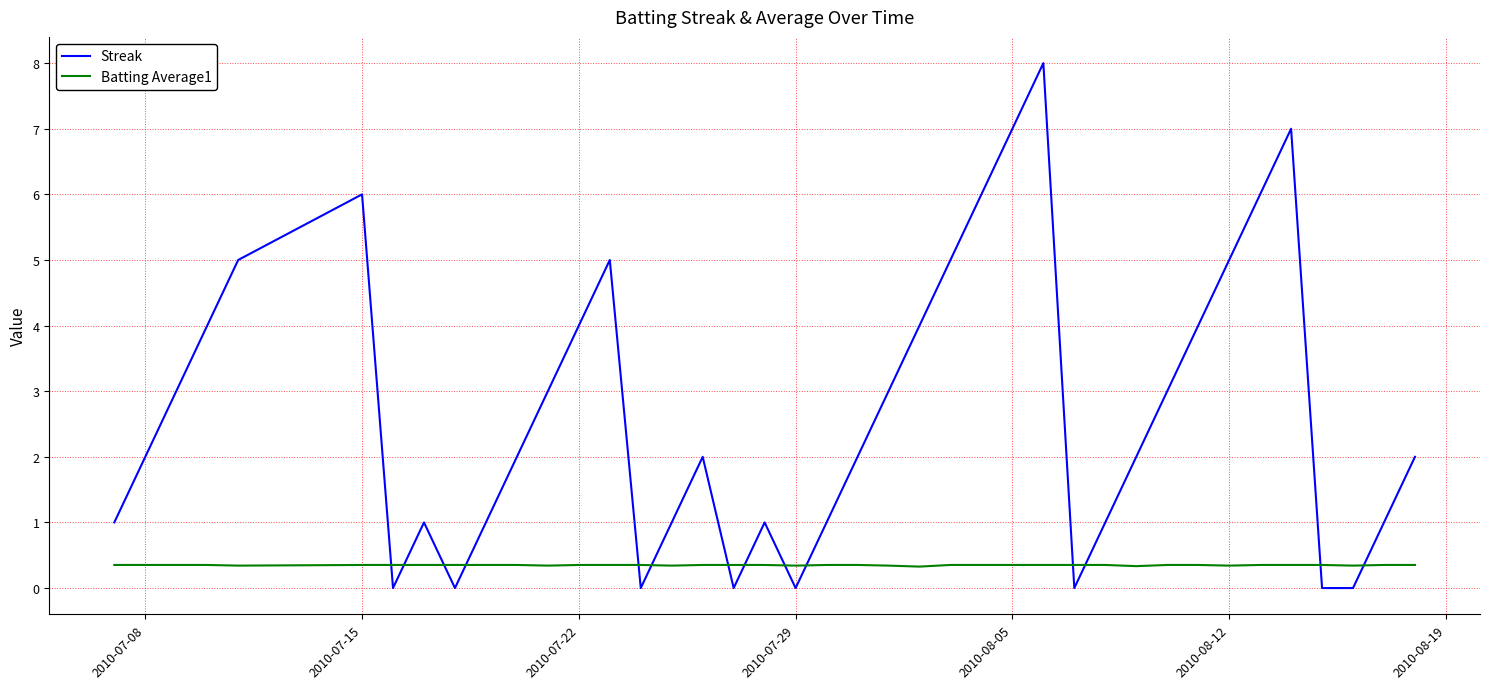

Does the chart display data point markers on the line(s)?

No